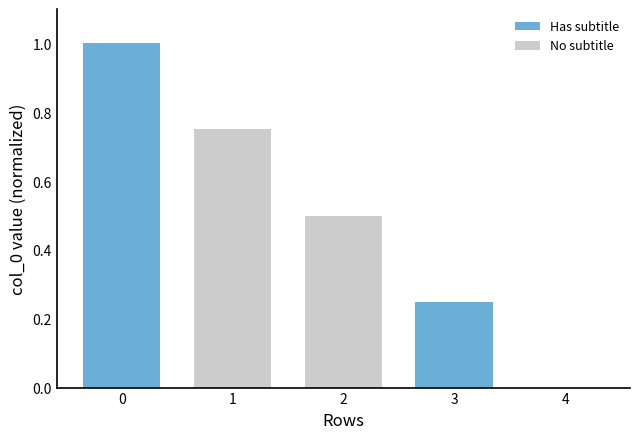

Is it true that the value at 0 is 1.0?

True